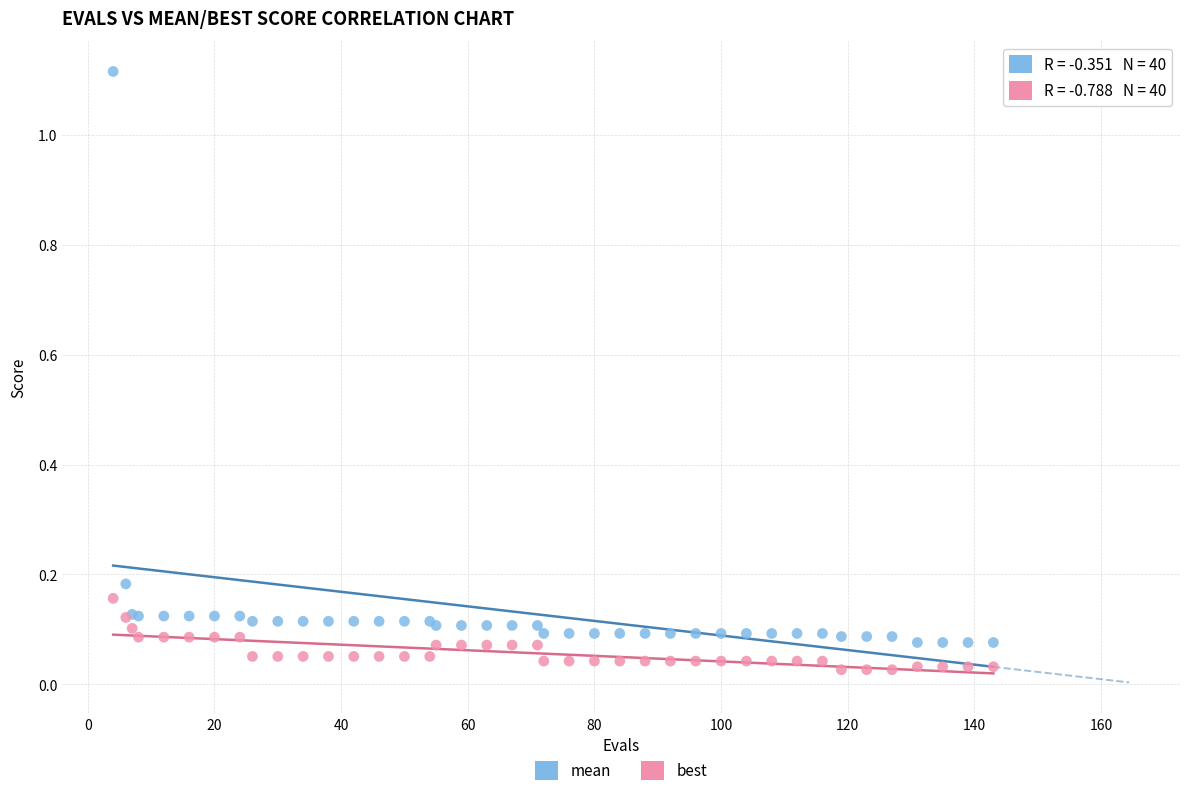

What is the X range (max minus min) for the scatter plot?

139.0